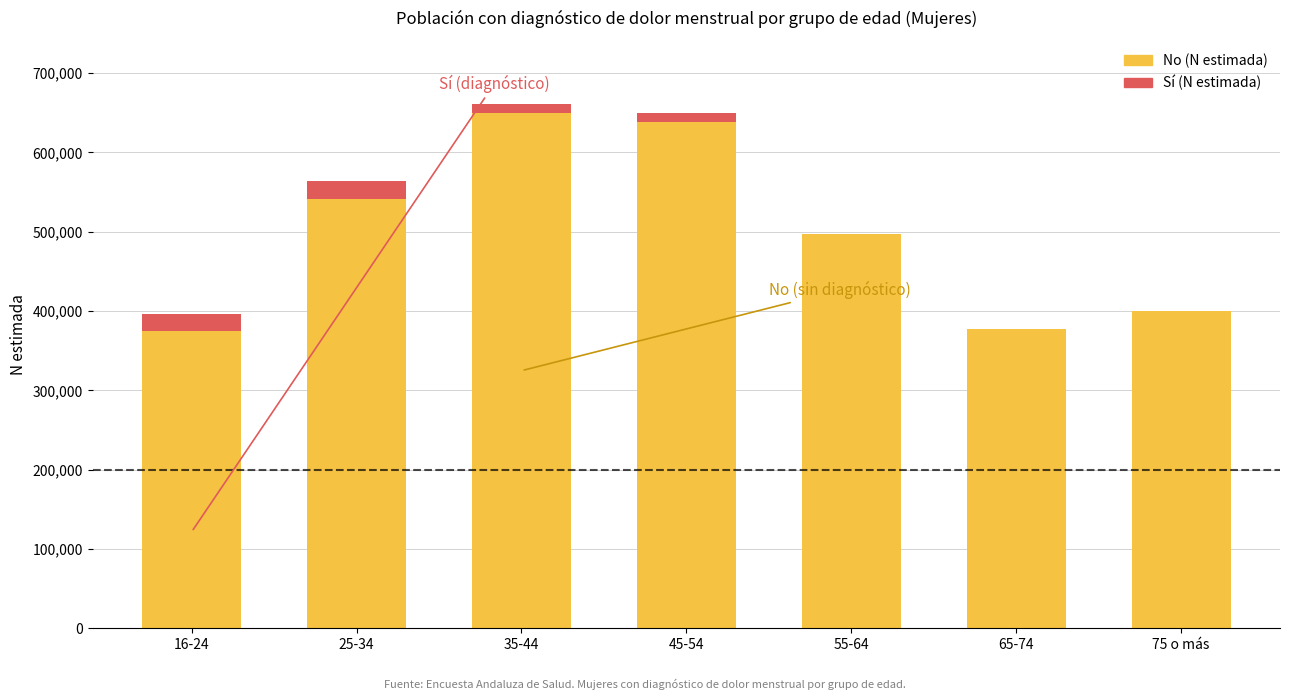

At which label does No (N estimada) first exceed 496849?

25-34